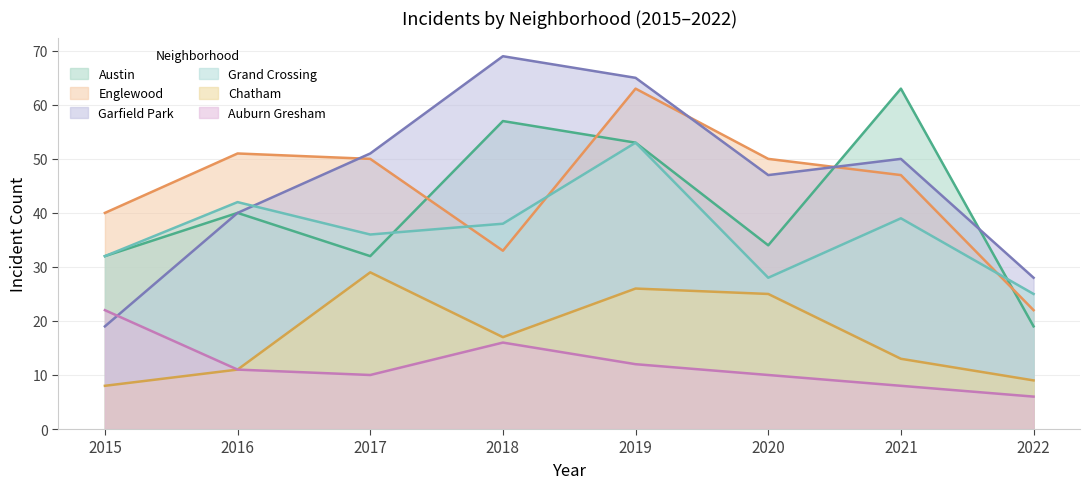

How many series are shown in this chart?

6